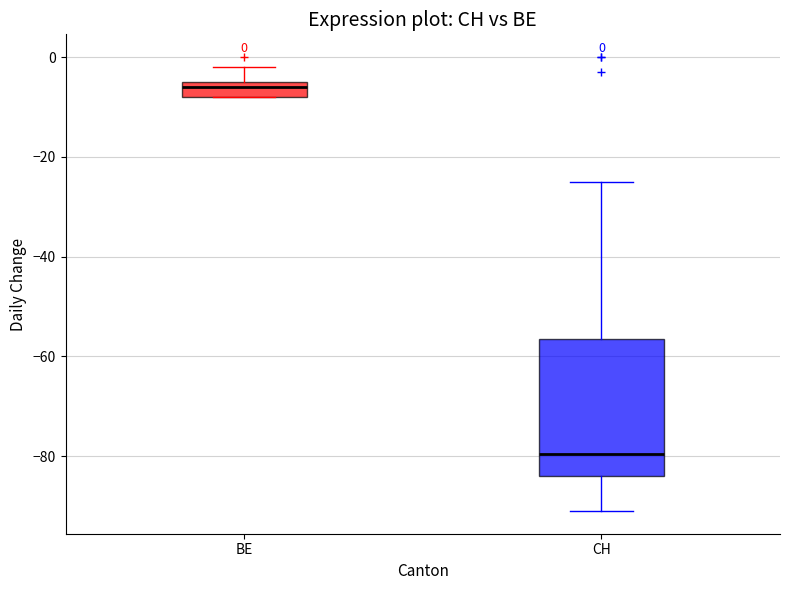

Which box is the tallest, from its lower edge to its upper edge?

CH